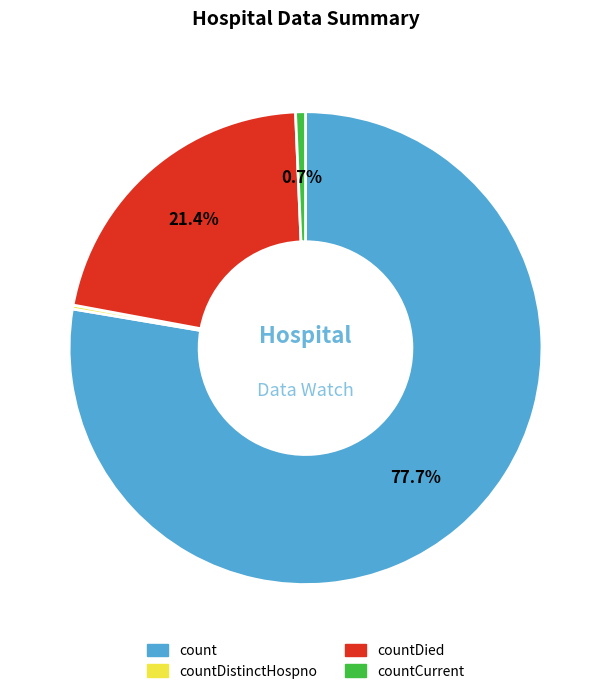

Between count and countCurrent, which is larger?

count